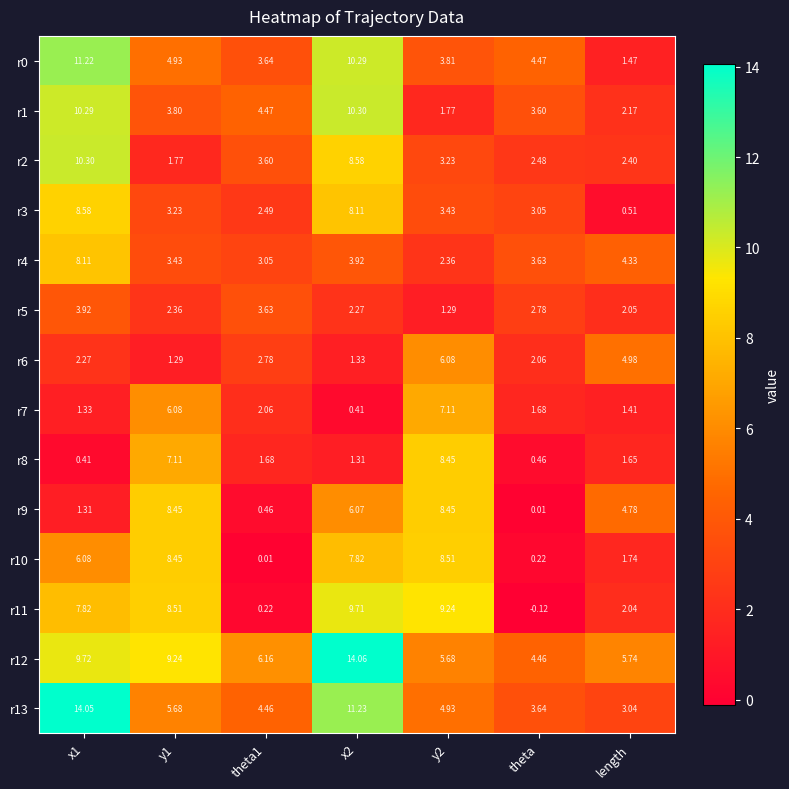

Count the number of data series in this chart.

14